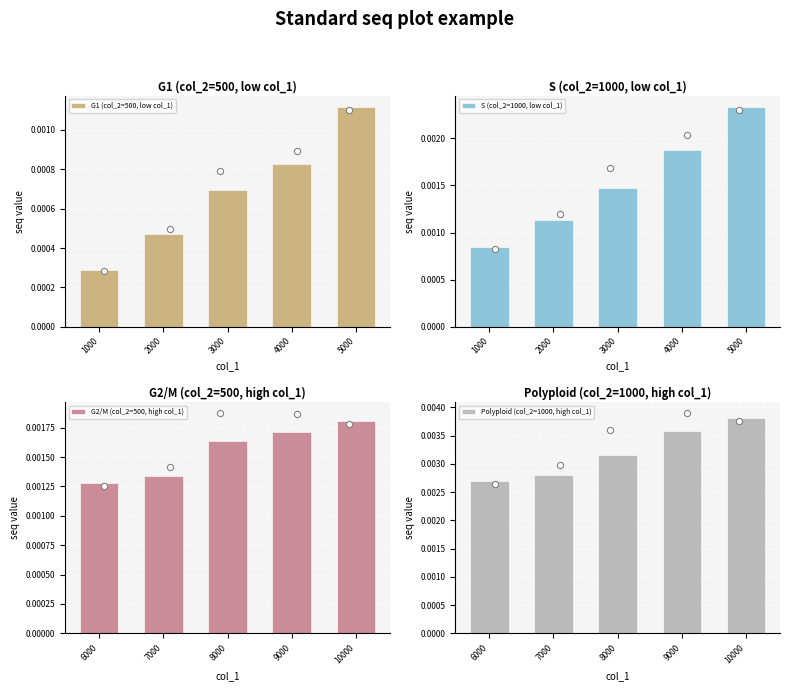

At how many categories does at least one series exceed 0?

5